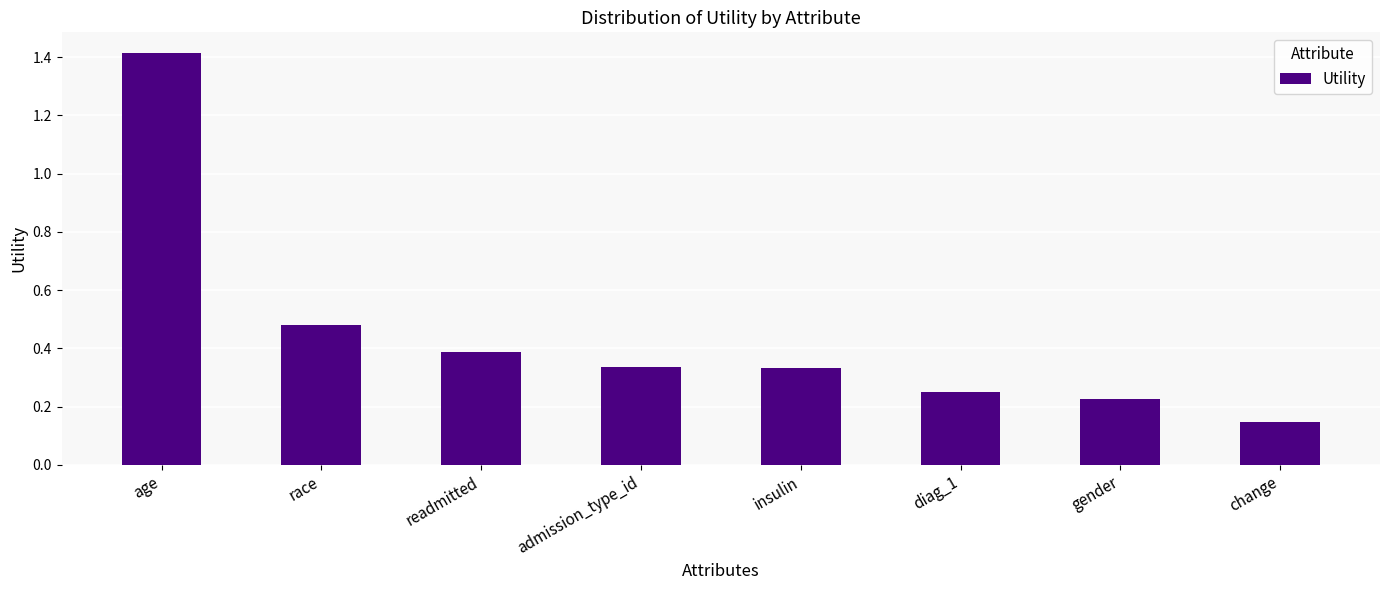

What is the change in value from race to gender?

-0.3